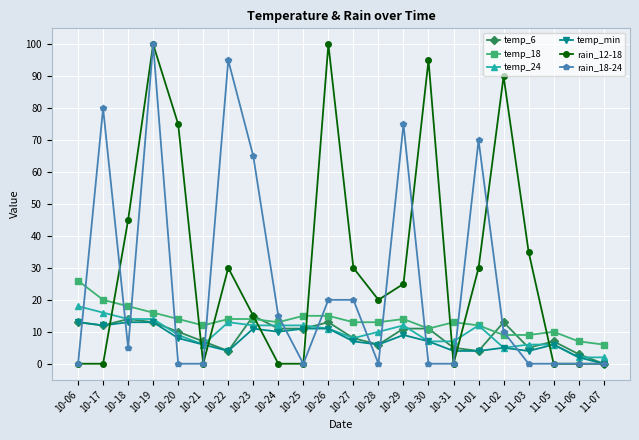

Count the rain_12-18 values in the range 0 to 45.

17